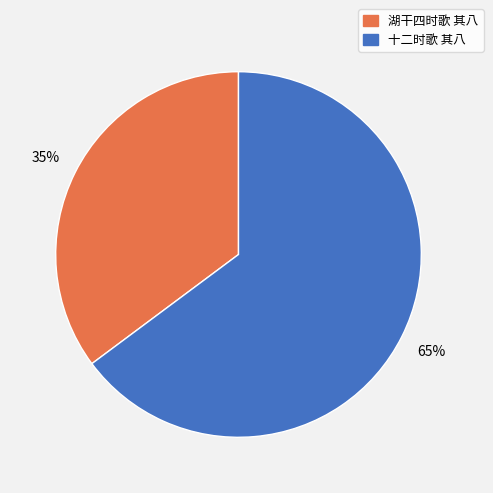

Is there any slice that represents more than half of the pie?

Yes